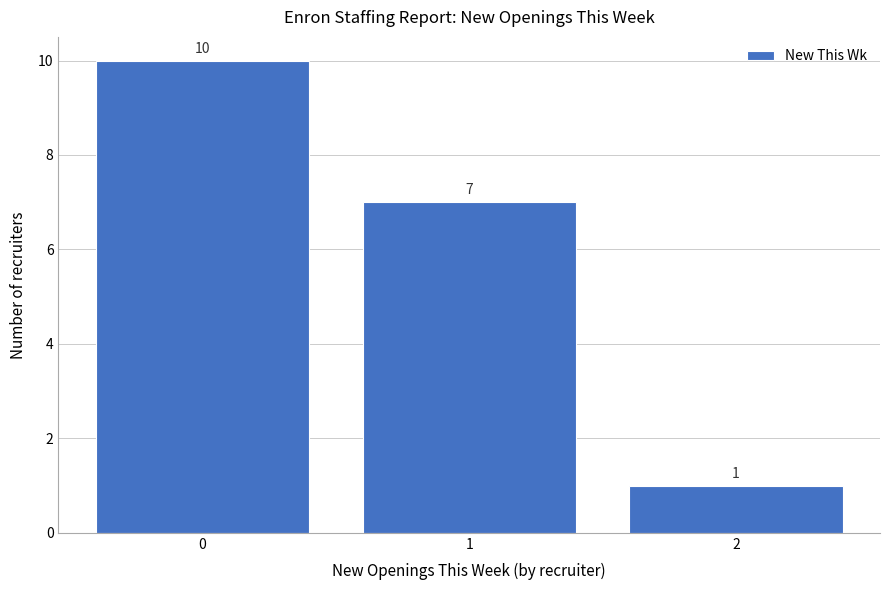

Which range on the x-axis has the tallest bar?

-0.5 to 0.5